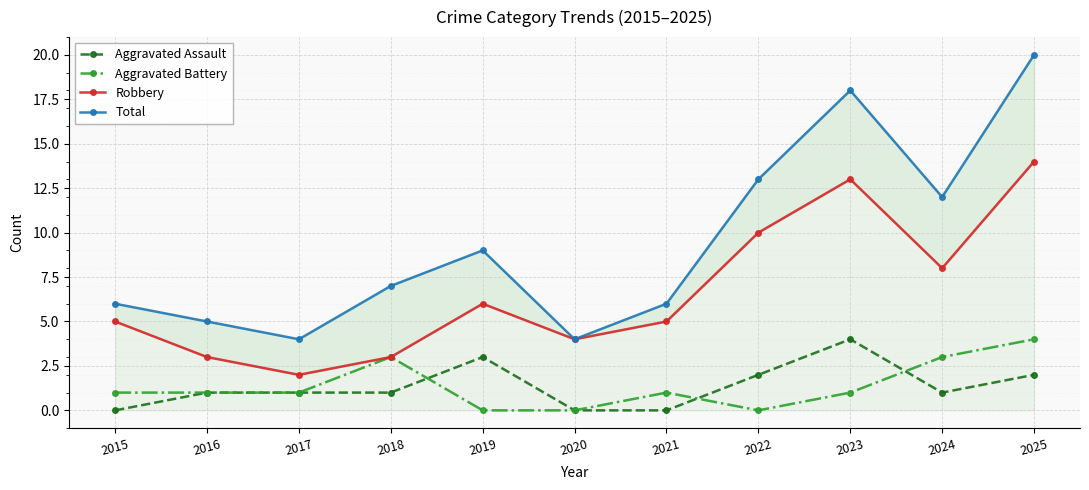

Reading left to right, list all the values displayed in this chart.

Aggravated Assault: 2015=0	2016=1	2017=1	2018=1	2019=3	2020=0	2021=0	2022=2	2023=4	2024=1	2025=2
Aggravated Battery: 2015=1	2016=1	2017=1	2018=3	2019=0	2020=0	2021=1	2022=0	2023=1	2024=3	2025=4
Robbery: 2015=5	2016=3	2017=2	2018=3	2019=6	2020=4	2021=5	2022=10	2023=13	2024=8	2025=14
Total: 2015=6	2016=5	2017=4	2018=7	2019=9	2020=4	2021=6	2022=13	2023=18	2024=12	2025=20